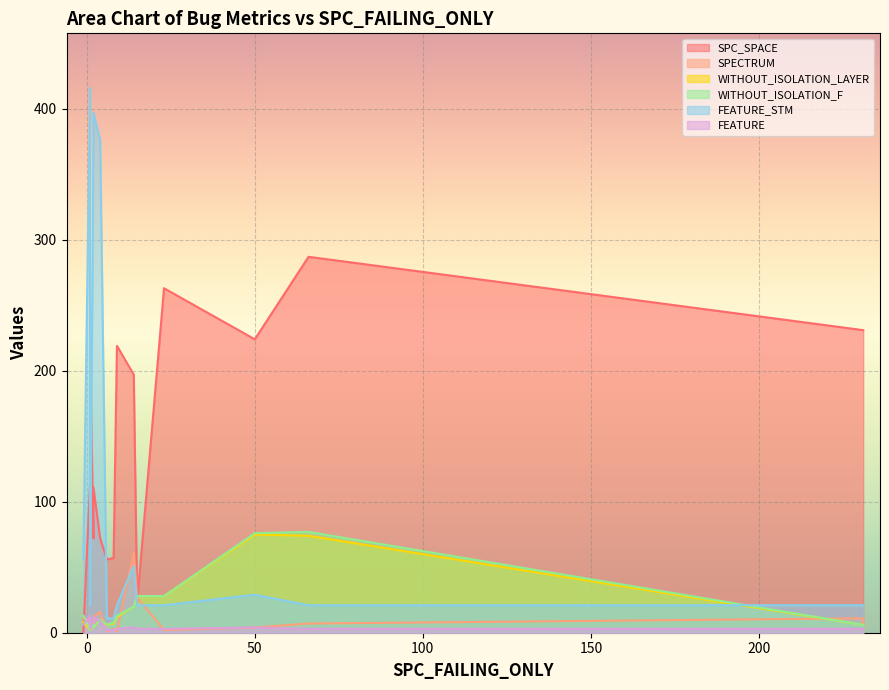

List the series in order of their peak value, lowest first.

FEATURE, SPECTRUM, WITHOUT_ISOLATION_LAYER, WITHOUT_ISOLATION_F, SPC_SPACE, FEATURE_STM